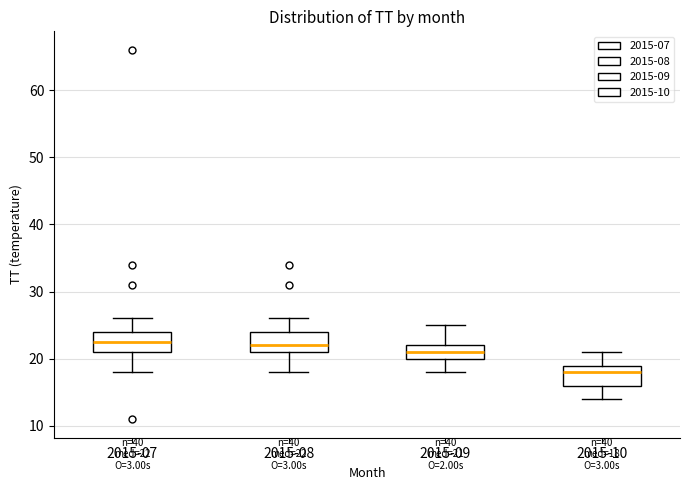

Which box's median line is the lowest?

2015-10